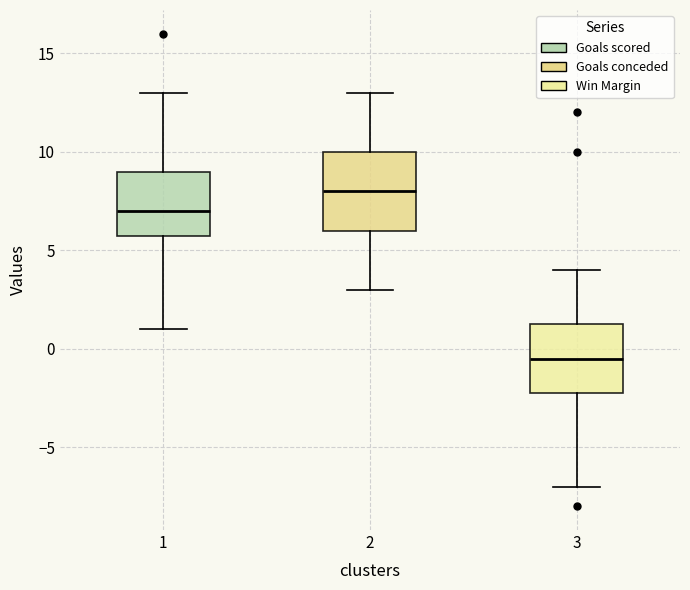

Reading left to right, read every box against the y-axis: the position of its median line, the range the box covers, and the ends of its whiskers. The values are not printed on the chart, so give them approximately, as read against the axis.

1: median 7.0, box 6.0 to 9.0, whiskers 1.0 to 13.0
2: median 8.0, box 6.0 to 10.0, whiskers 3.0 to 13.0
3: median -0.5, box -2.0 to 1.5, whiskers -7.0 to 4.0